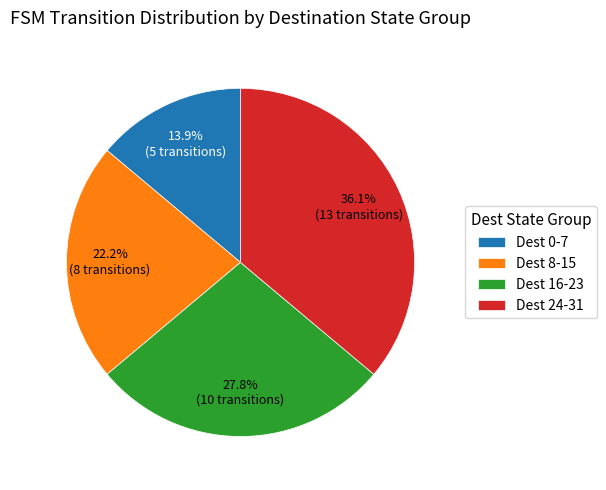

Count the number of slices in the pie.

4